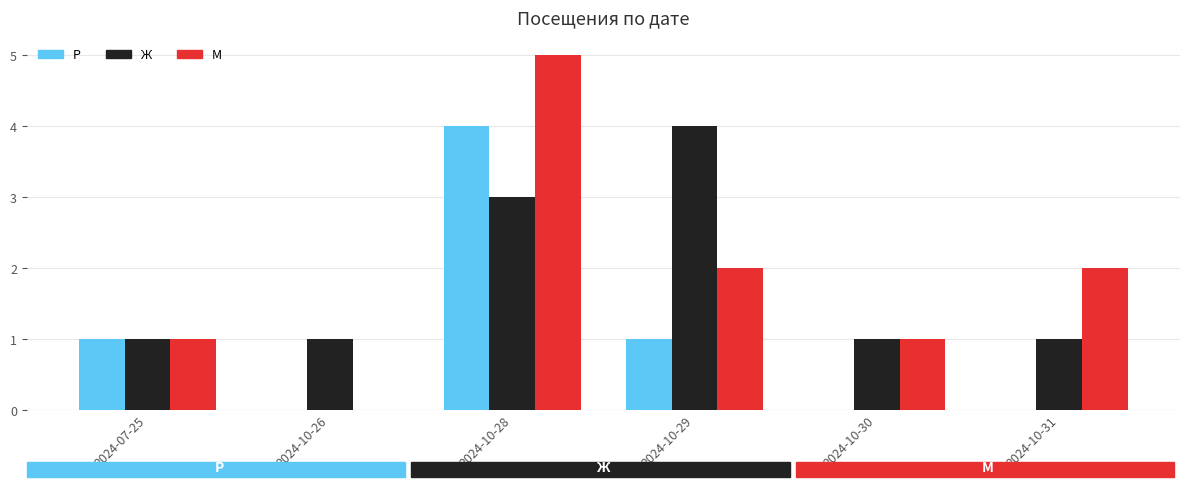

Is the value of М at 2024-10-31 greater than the value of Р at 2024-10-28?

No